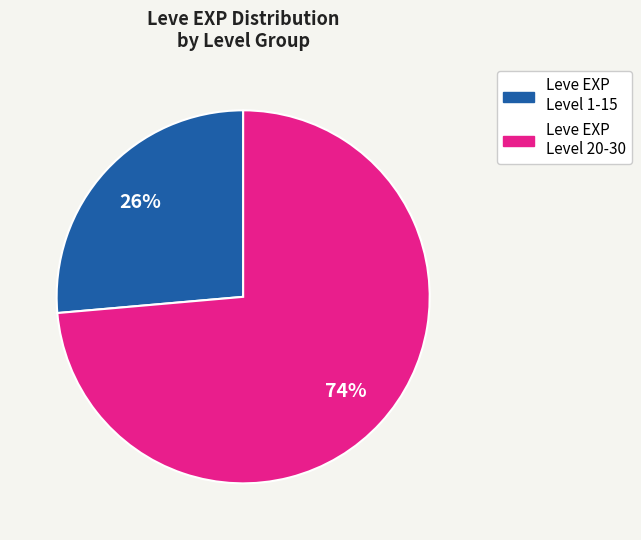

To the nearest percent, what is the average slice percentage?

50%